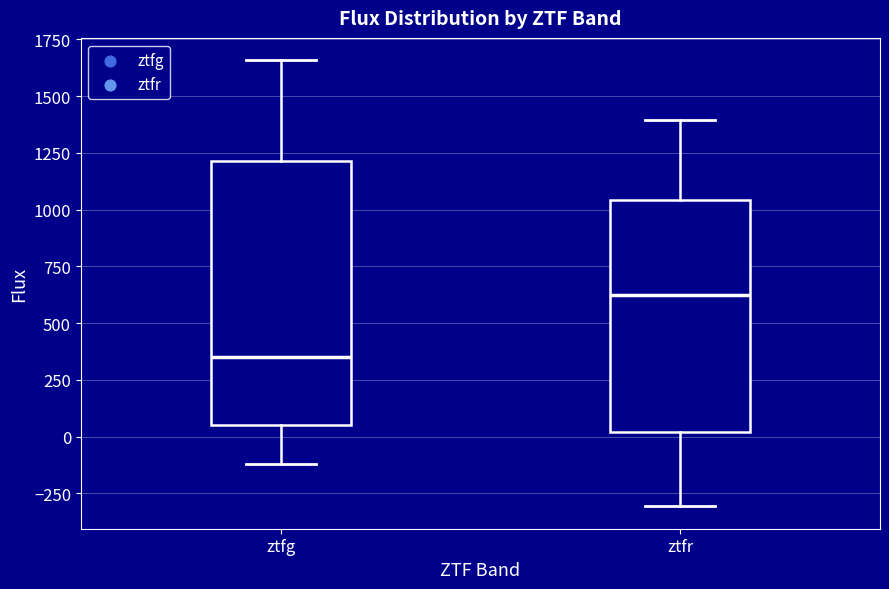

Which box is the tallest, from its lower edge to its upper edge?

ztfg